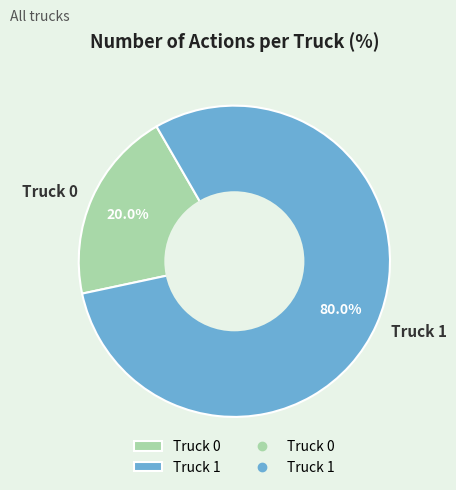

The Truck 0 slice represents 20% of the pie. True or false?

True